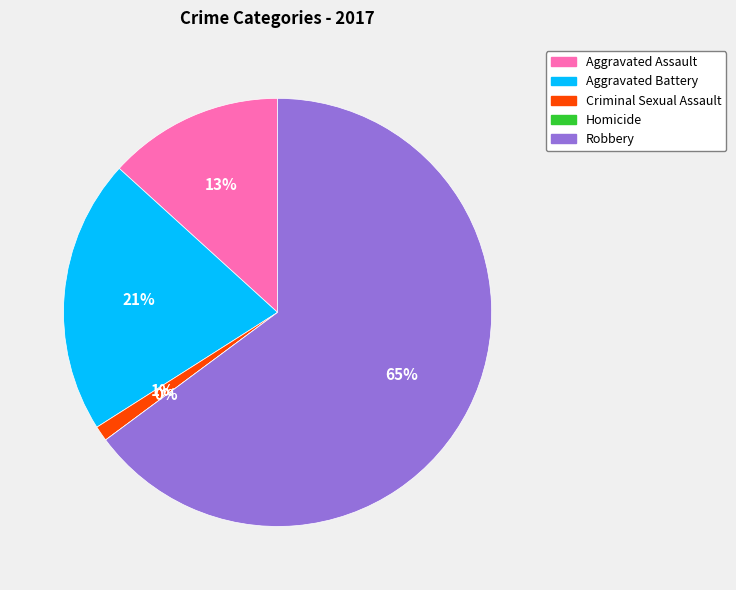

To the nearest percent, what percentage of the pie is Aggravated Assault?

13%